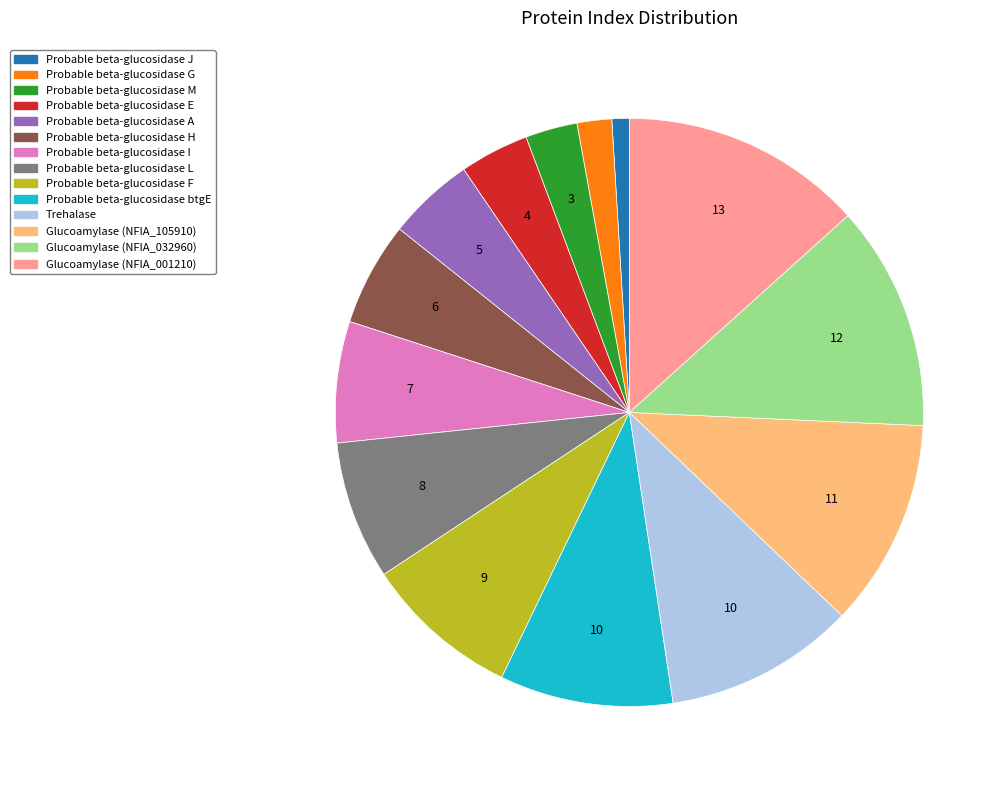

Count the number of slices in the pie.

14